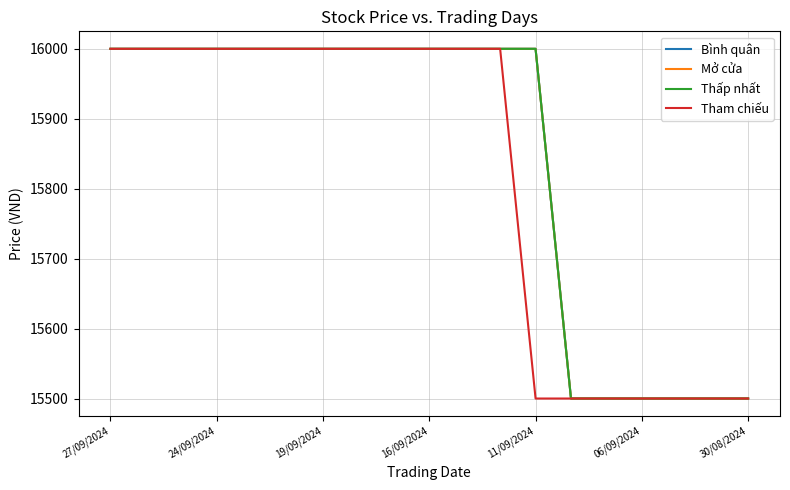

Does the chart display data point markers on the line(s)?

No